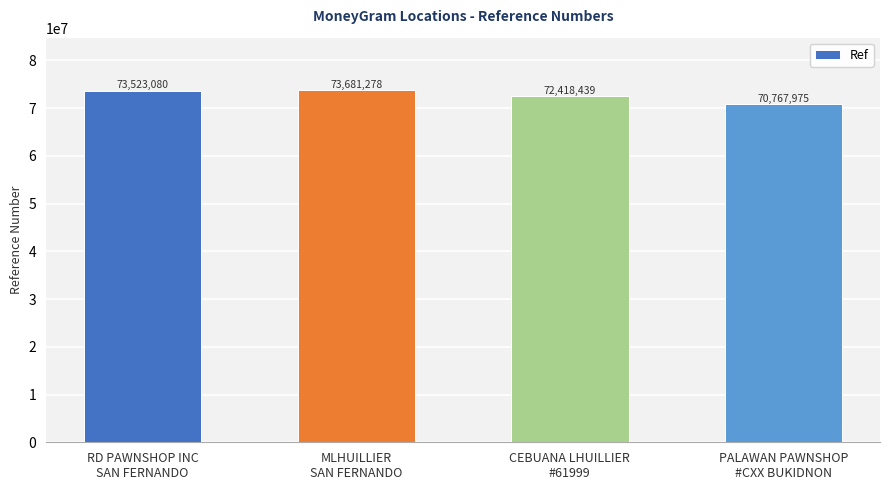

What is the label of the 1st bar from the right?

PALAWAN PAWNSHOP
#CXX BUKIDNON